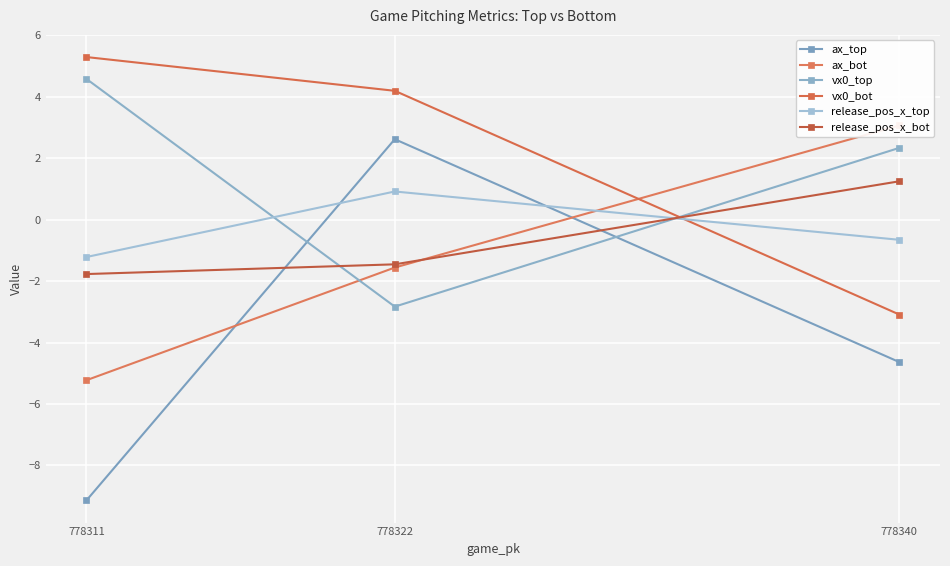

How many lines are shown in the chart?

6